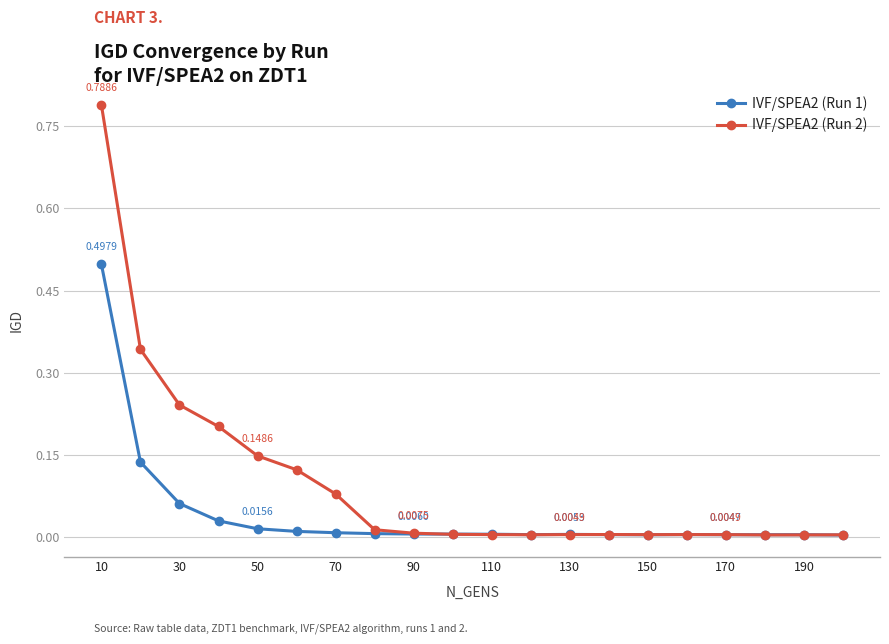

At how many categories does at least one series exceed 0?

20